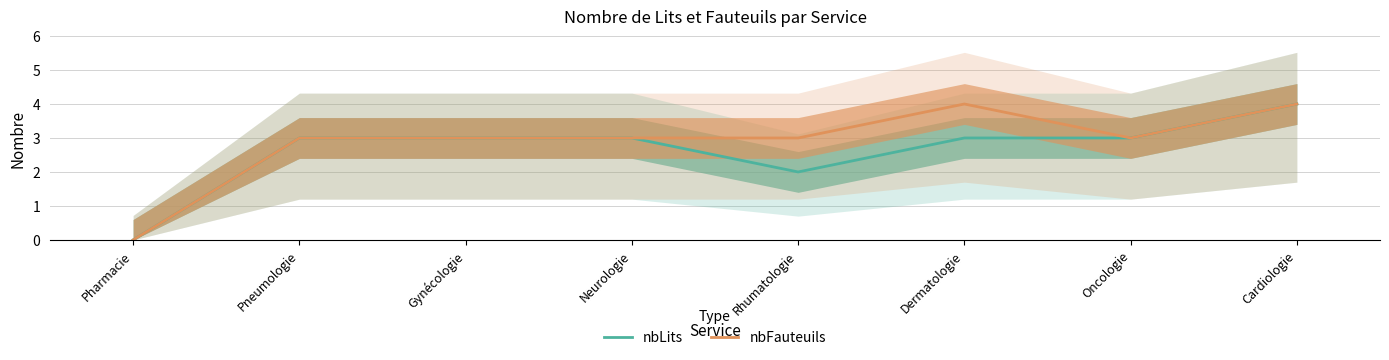

Reading left to right, list all the values displayed in this chart.

nbLits: Pharmacie=0	Pneumologie=3	Gynécologie=3	Neurologie=3	Rhumatologie=2	Dermatologie=3	Oncologie=3	Cardiologie=4
nbFauteuils: Pharmacie=0	Pneumologie=3	Gynécologie=3	Neurologie=3	Rhumatologie=3	Dermatologie=4	Oncologie=3	Cardiologie=4